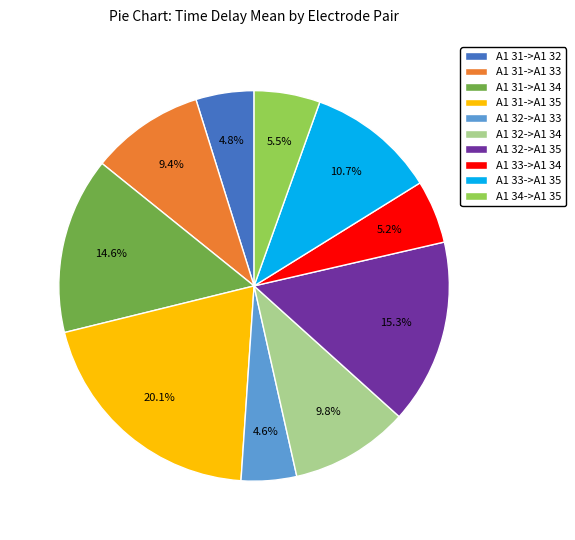

To the nearest percent, what is the average slice percentage?

10%